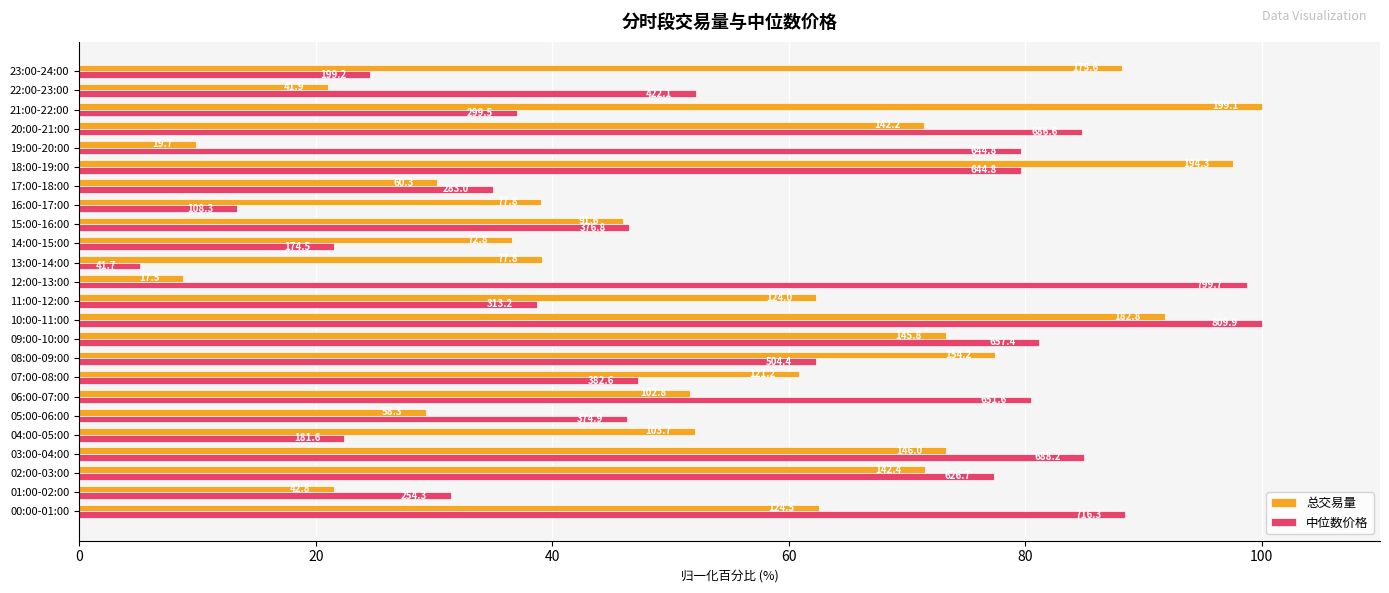

What is the difference between the second highest and second lowest values in the 中位数价格 series?

85.4